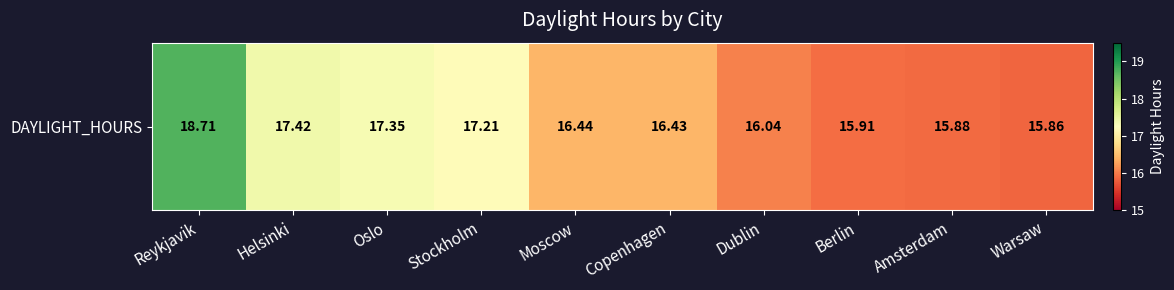

Is it true that the value at Moscow is 16.4?

True